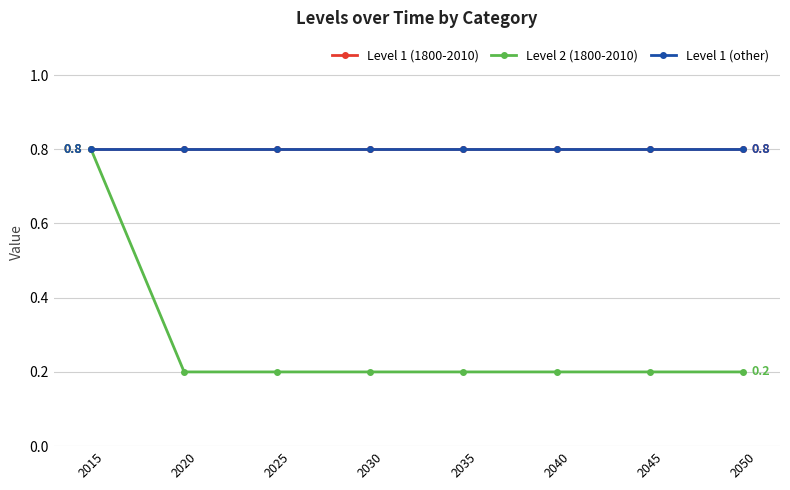

True or false: Level 1 (other) and Level 2 (1800-2010) cross at least once.

False